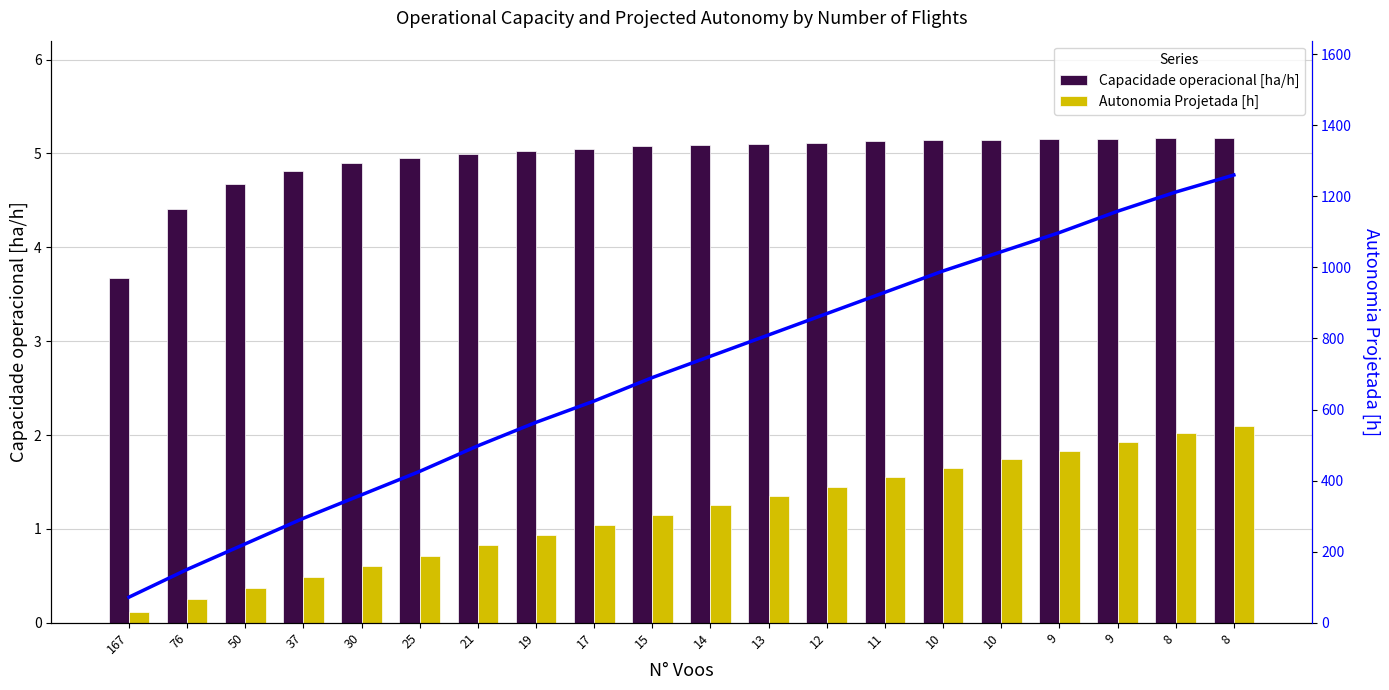

Reading left to right, what are all the values shown in this chart?

Capacidade operacional [ha/h]: 167=3.7	76=4.4	50=4.7	37=4.8	30=4.9	25=5.0	21=5.0	19=5.0	17=5.0	15=5.1	14=5.1	13=5.1	12=5.1	11=5.1	10=5.1	10=5.1	9=5.2	9=5.2	8=5.2	8=5.2
Autonomia Projetada [h]: 167=0.1	76=0.2	50=0.4	37=0.5	30=0.6	25=0.7	21=0.8	19=0.9	17=1.0	15=1.1	14=1.2	13=1.4	12=1.4	11=1.6	10=1.6	10=1.7	9=1.8	9=1.9	8=2.0	8=2.1
Autonomia Projetada [h] (line): 167=72.0	76=150.0	50=222.0	37=294.0	30=360.0	25=426.0	21=498.0	19=564.0	17=624.0	15=690.0	14=750.0	13=810.0	12=870.0	11=930.0	10=990.0	10=1044.0	9=1098.0	9=1158.0	8=1212.0	8=1260.0